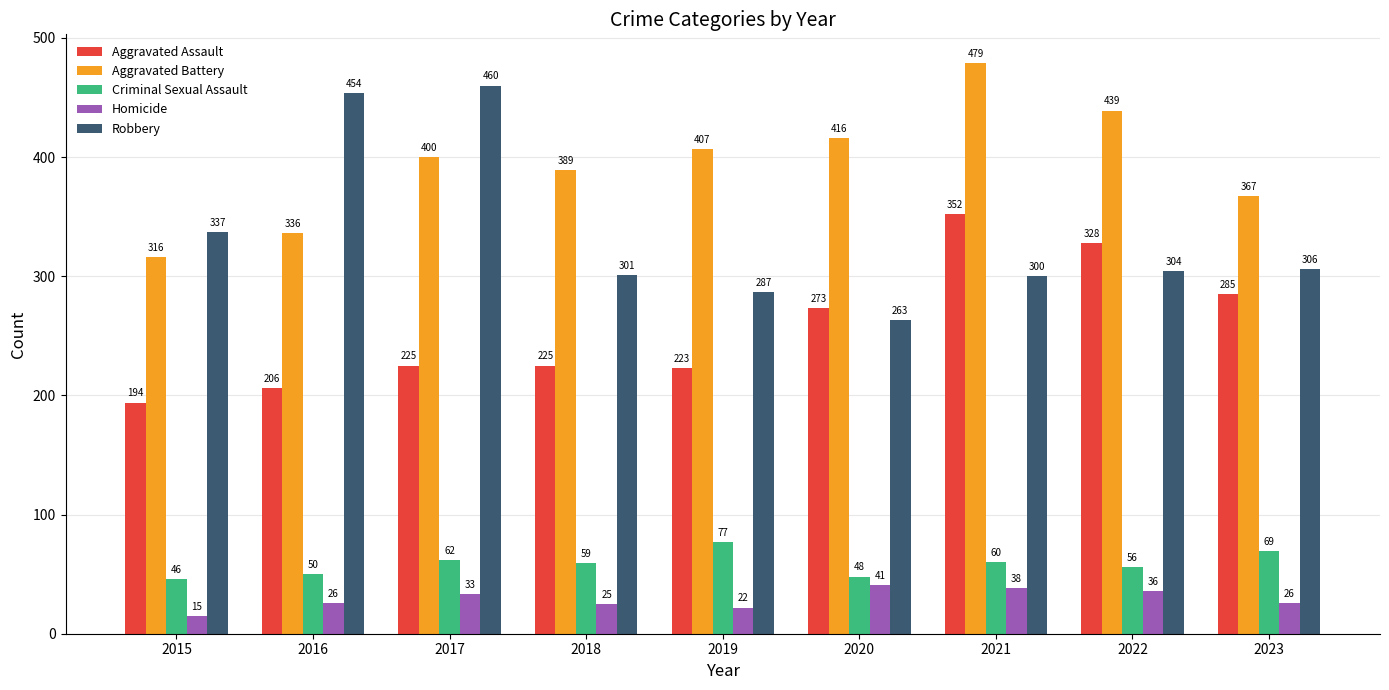

Which category has the lowest value in the Homicide series?

2015